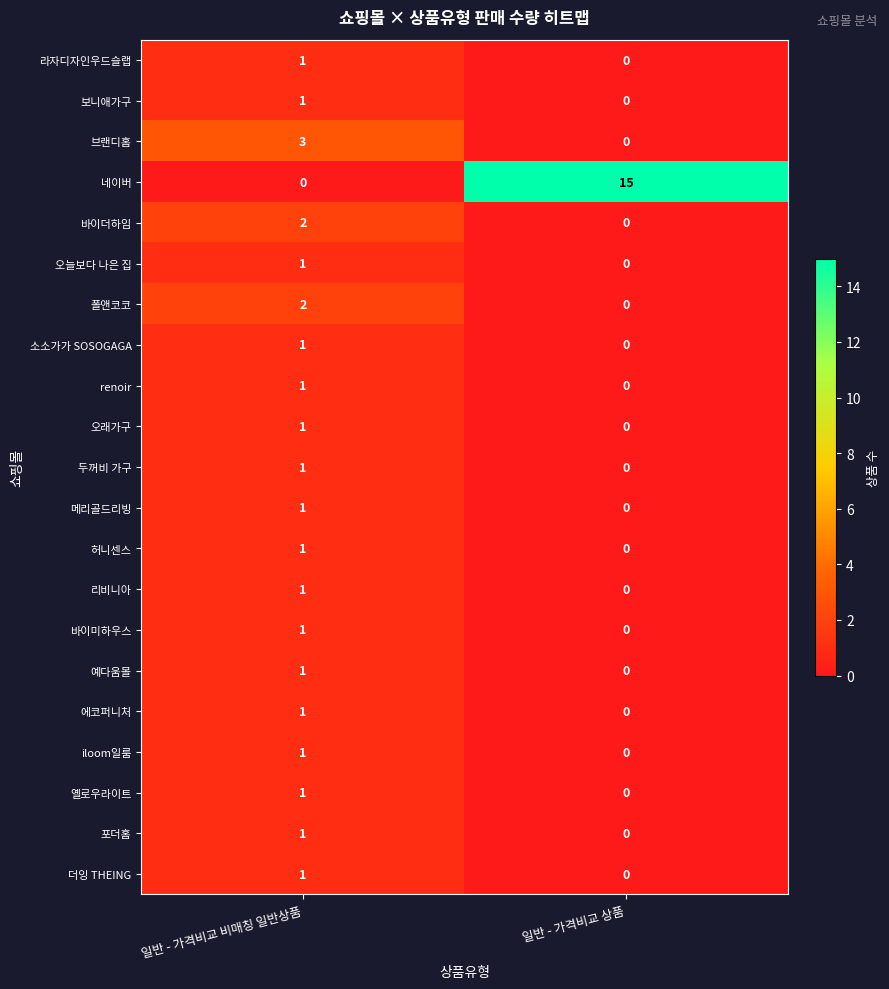

Which series has the widest spread of values?

네이버